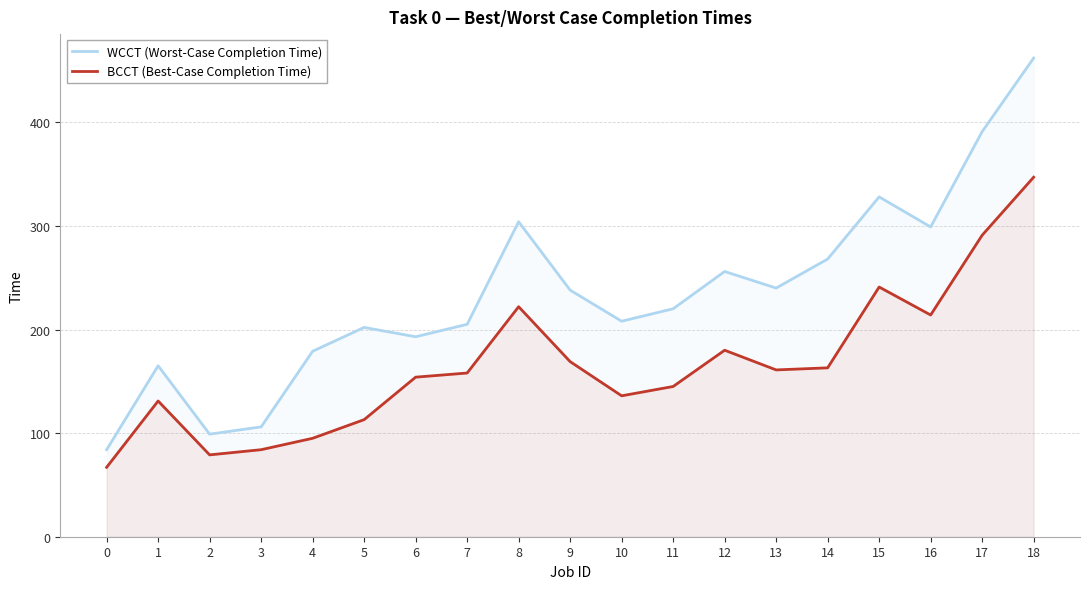

What is the difference between the highest and lowest values at 3?

22